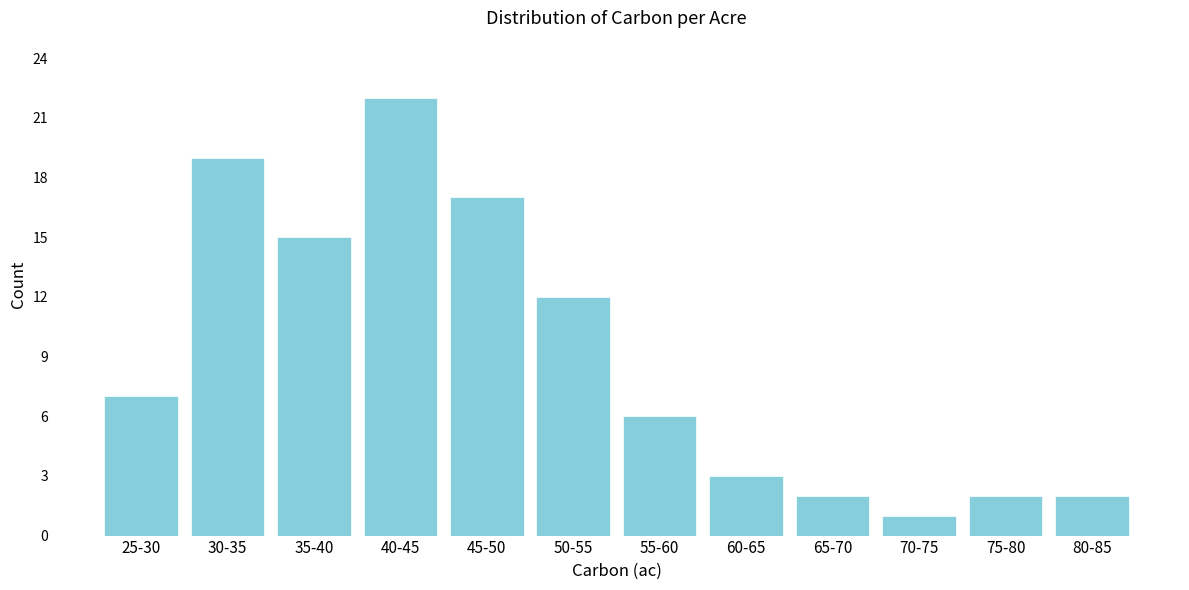

Reading left to right, what are all the values shown in this chart?

7	19	15	22	17	12	6	3	2	1	2	2